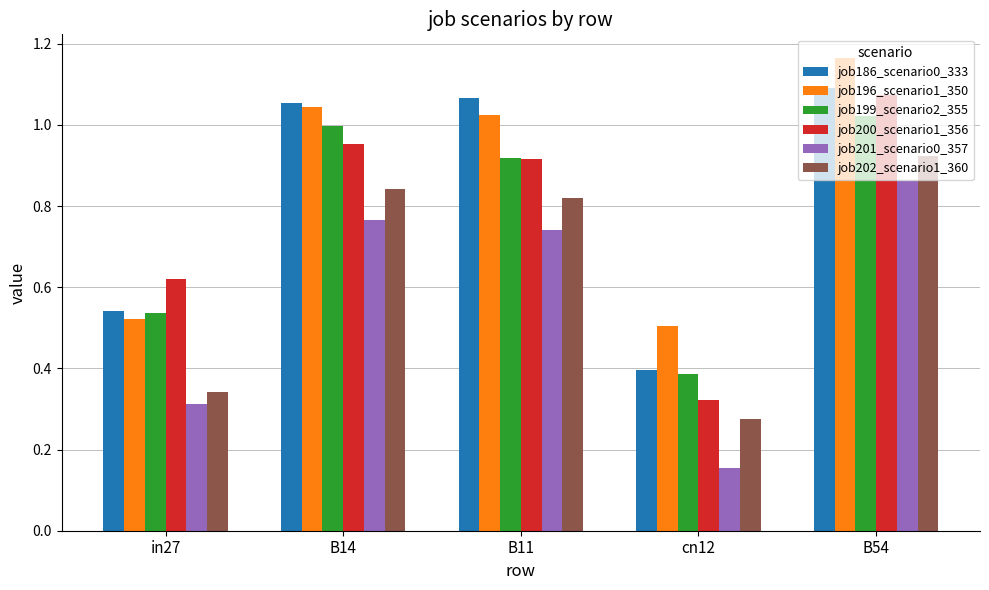

At how many categories does at least one series exceed 0?

5